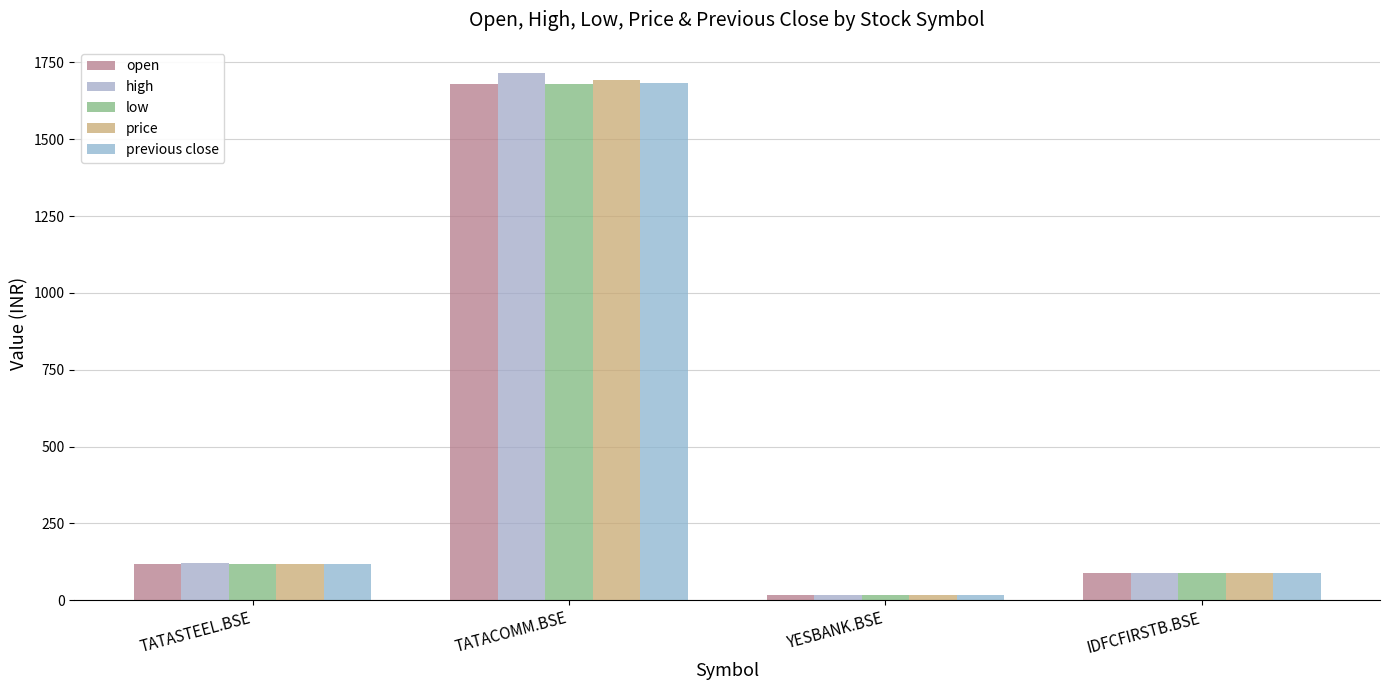

Is the value of price at TATACOMM.BSE greater than the value of open at TATASTEEL.BSE?

Yes